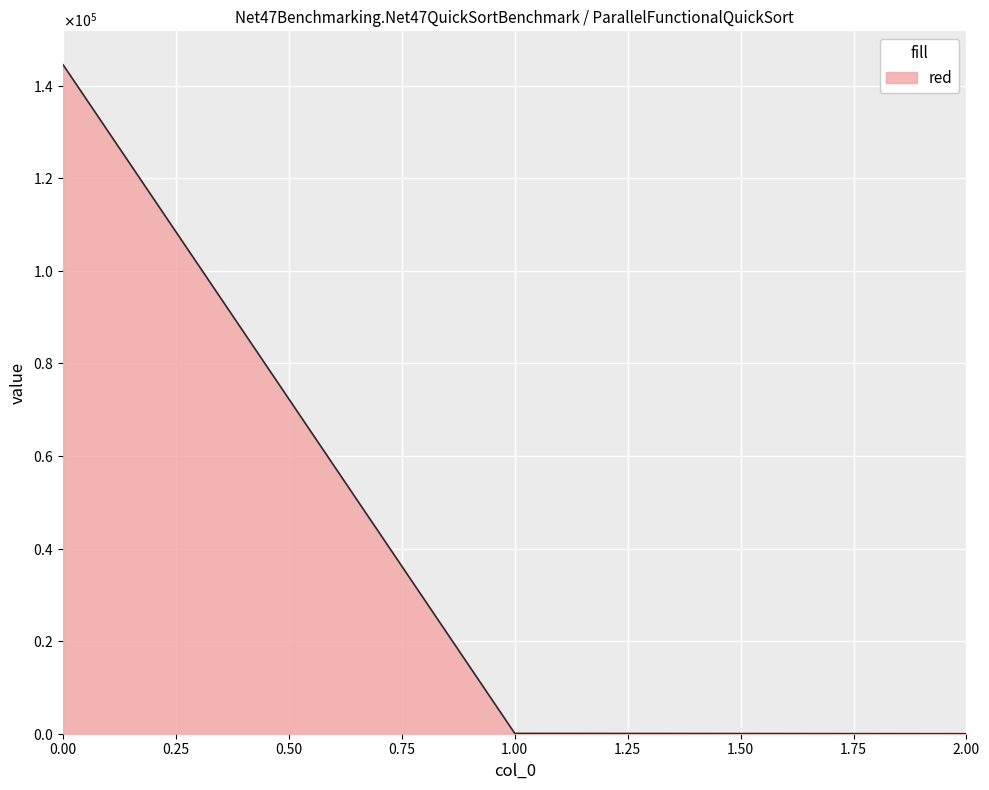

Does the chart display data point markers on the line(s)?

No